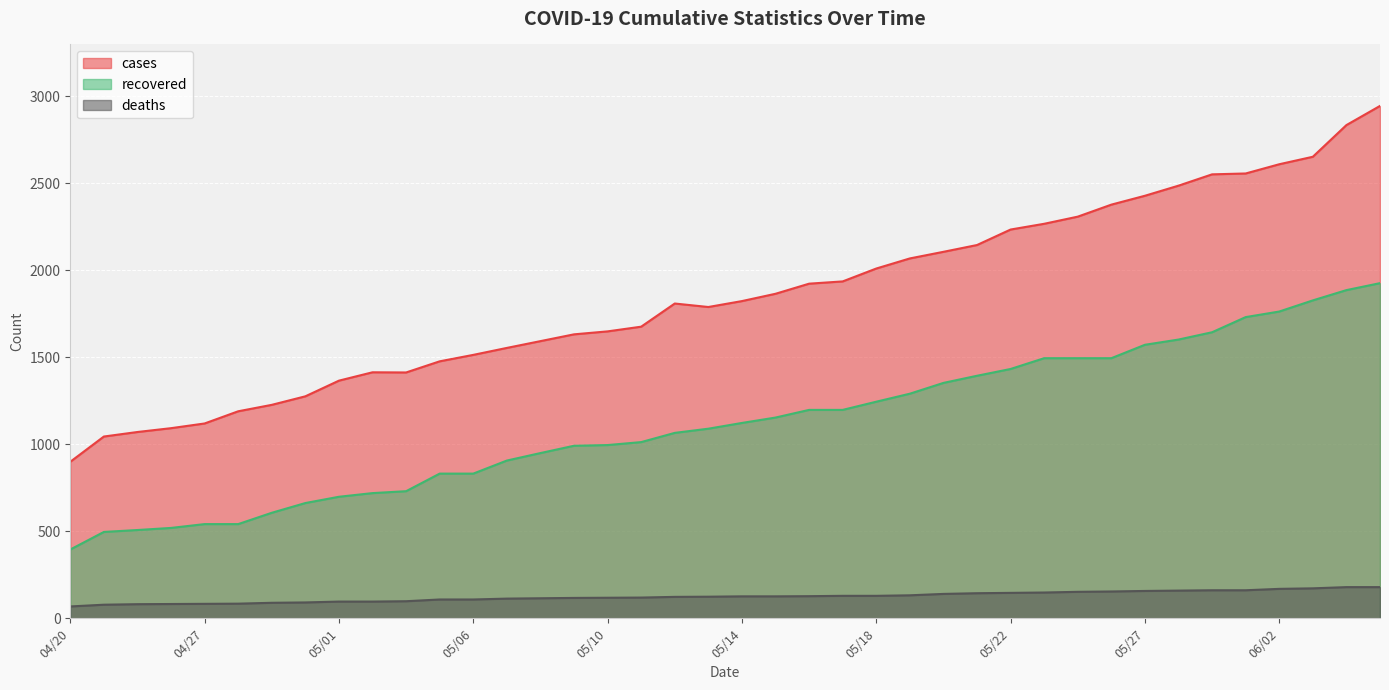

What is the spread (max minus min) of values at 05/20?

1965